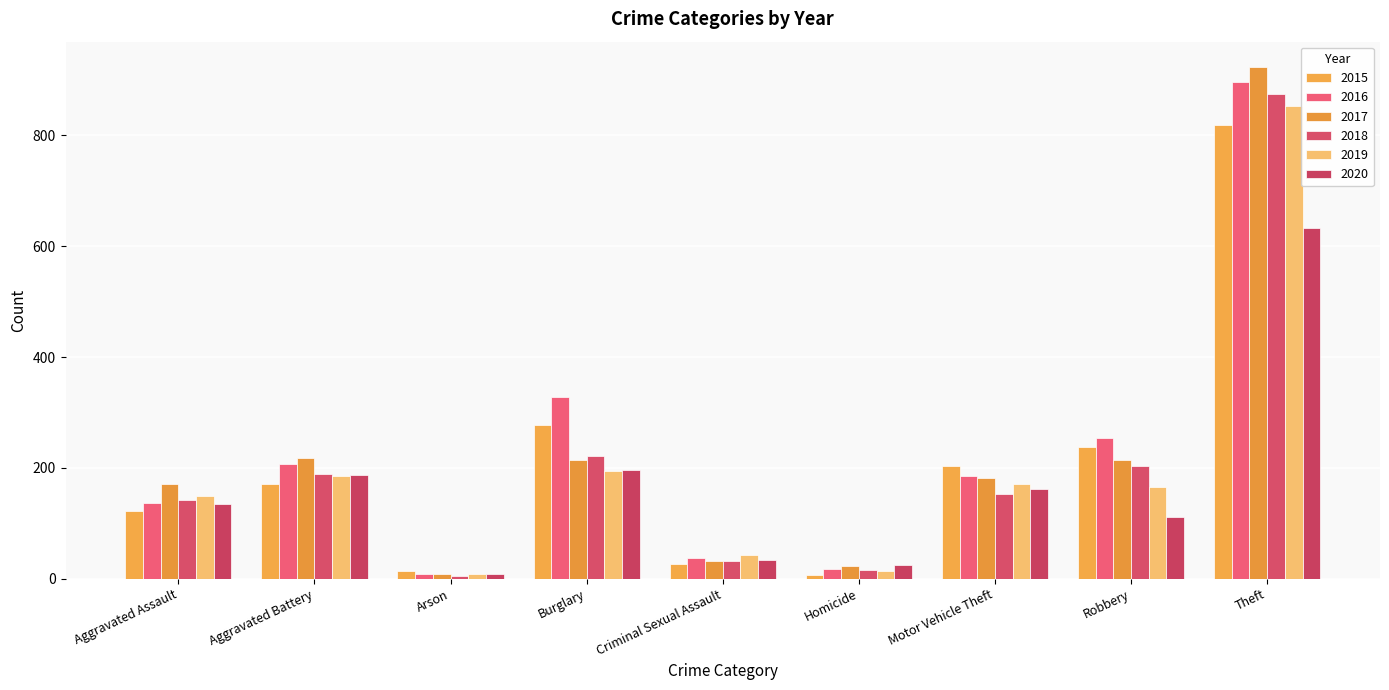

What is the value of the 2016 bar at the 9th from the left?

897